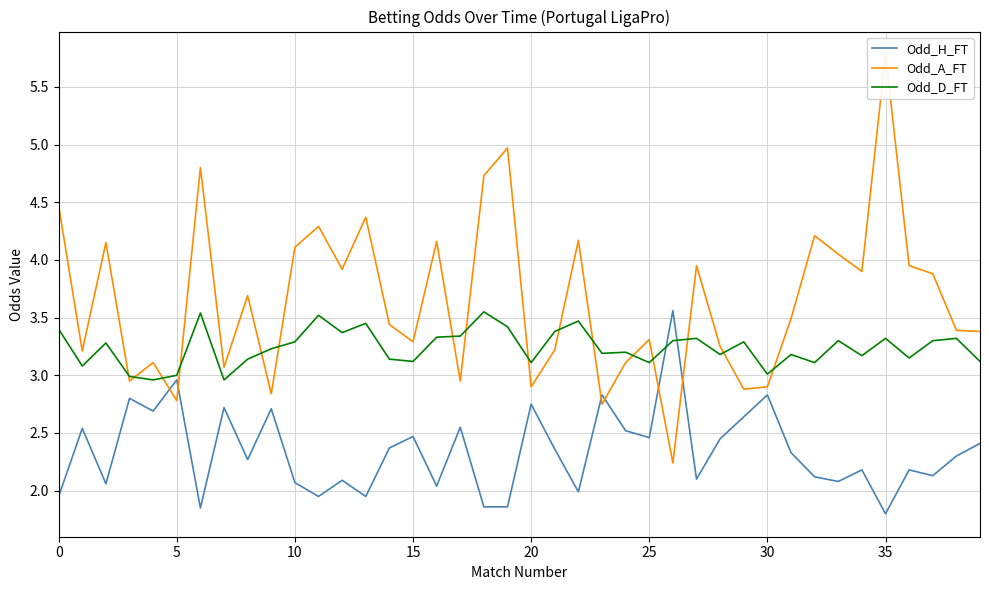

True or false: Odd_D_FT has more than 1 points higher than both neighbors.

True